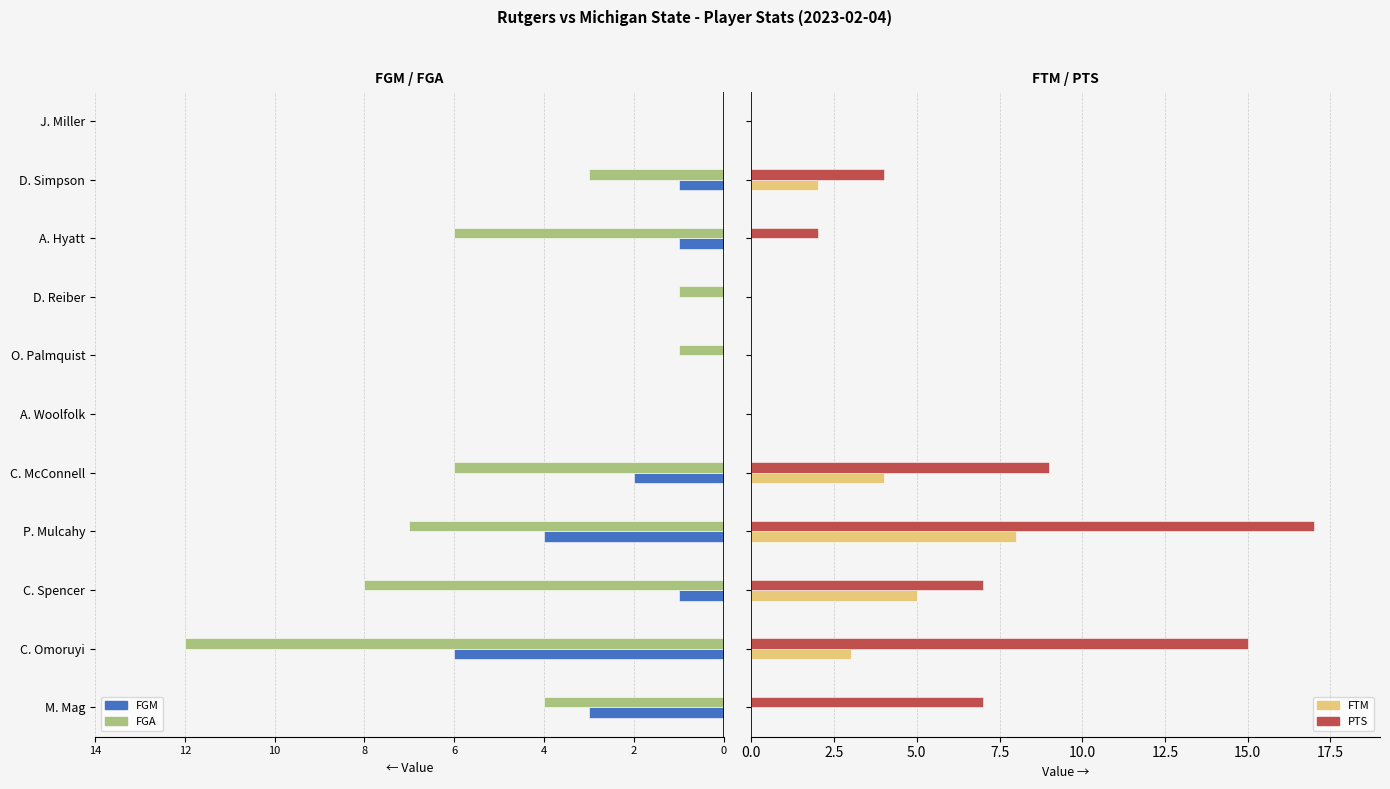

Which series has the largest total across all categories?

PTS